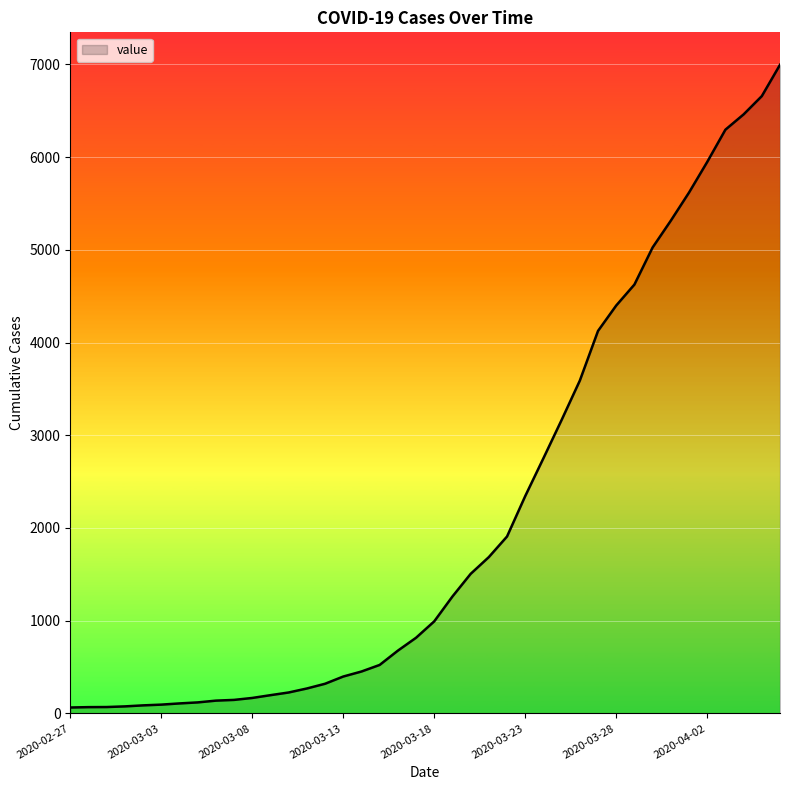

What is the maximum value shown in the chart?

6995